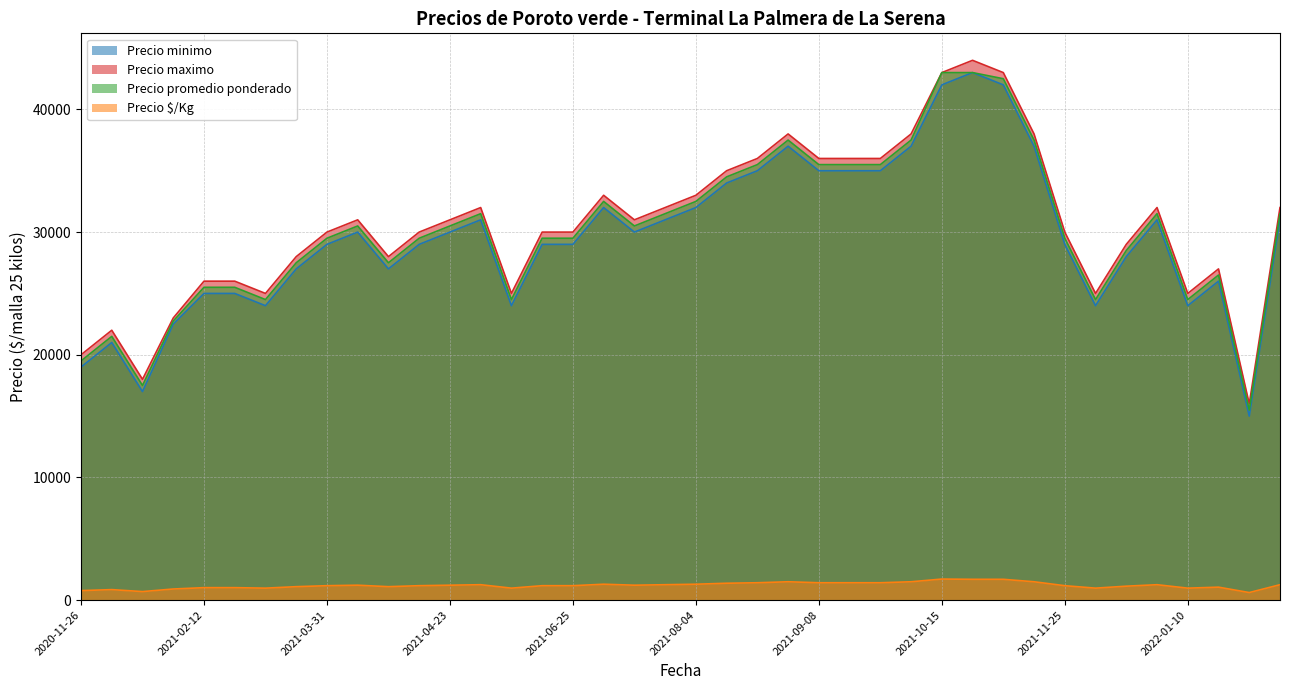

How many series are shown in this chart?

4